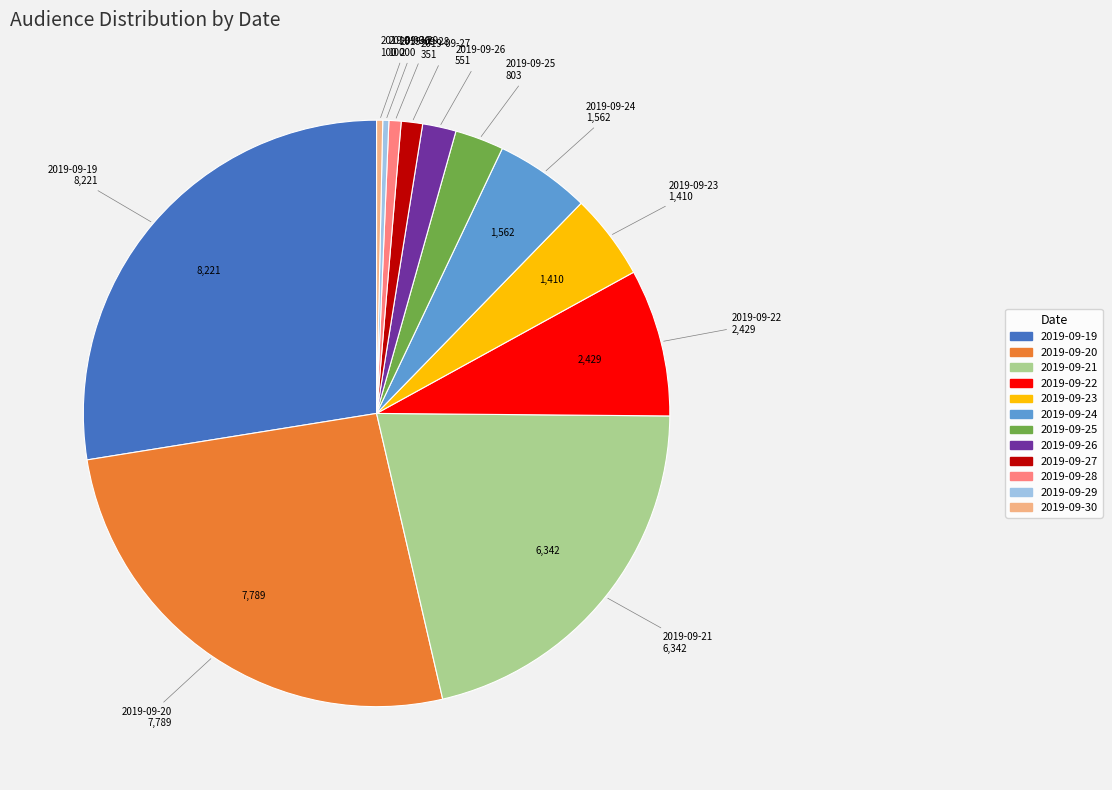

What is the largest slice in the pie chart?

2019-09-19